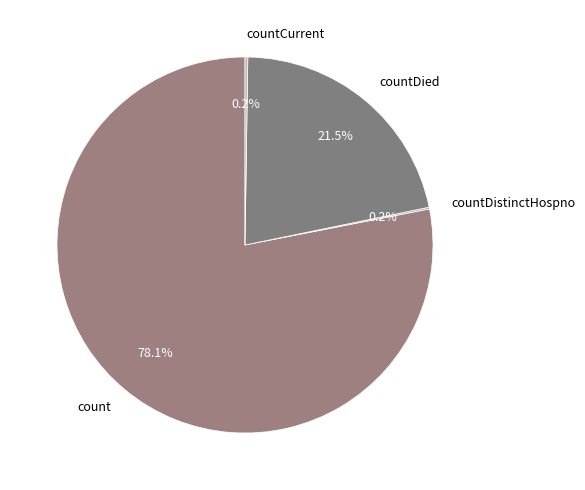

Which category has the biggest portion of the pie?

count